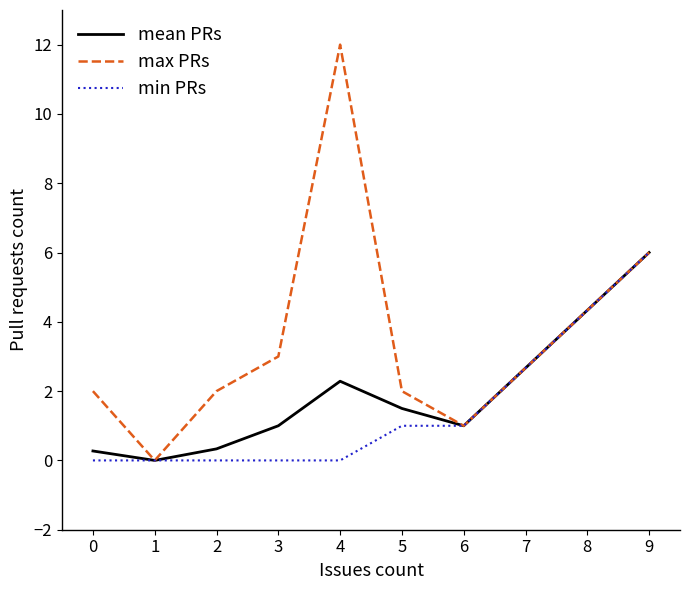

True or false: mean PRs has a value of 2.3 at 5.

False